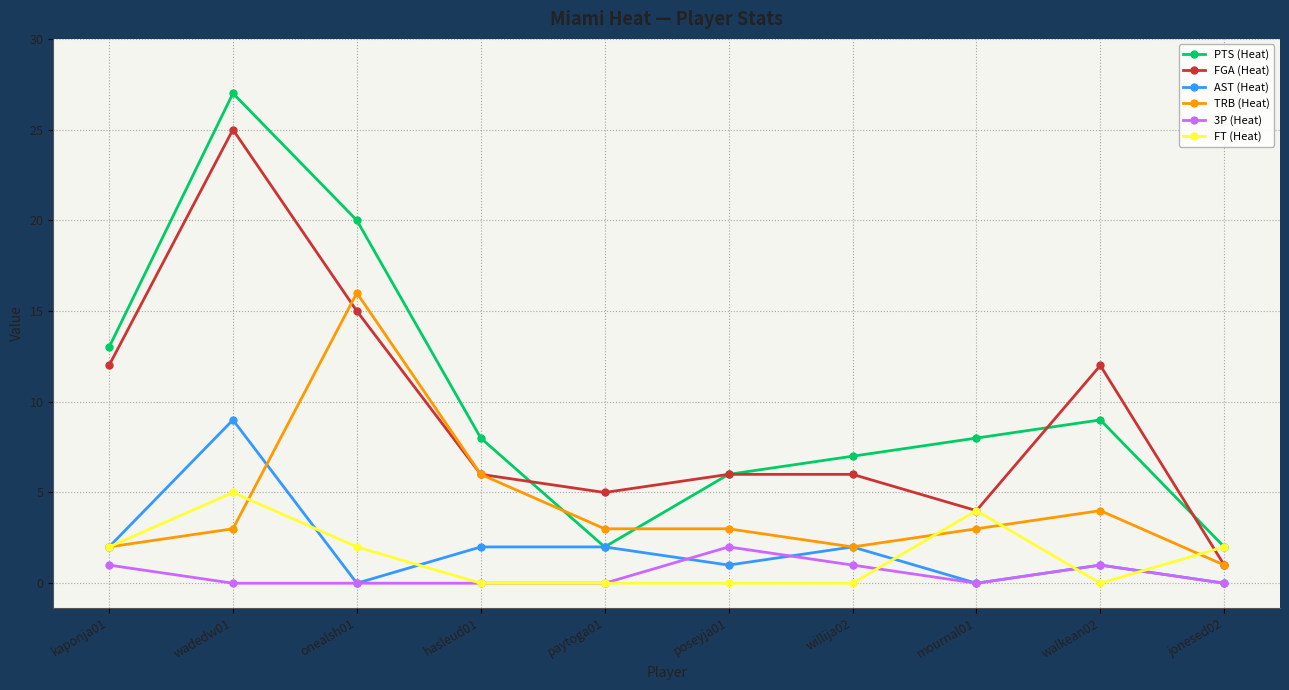

Is the value of AST (Heat) at willija02 greater than the value of FGA (Heat) at onealsh01?

No